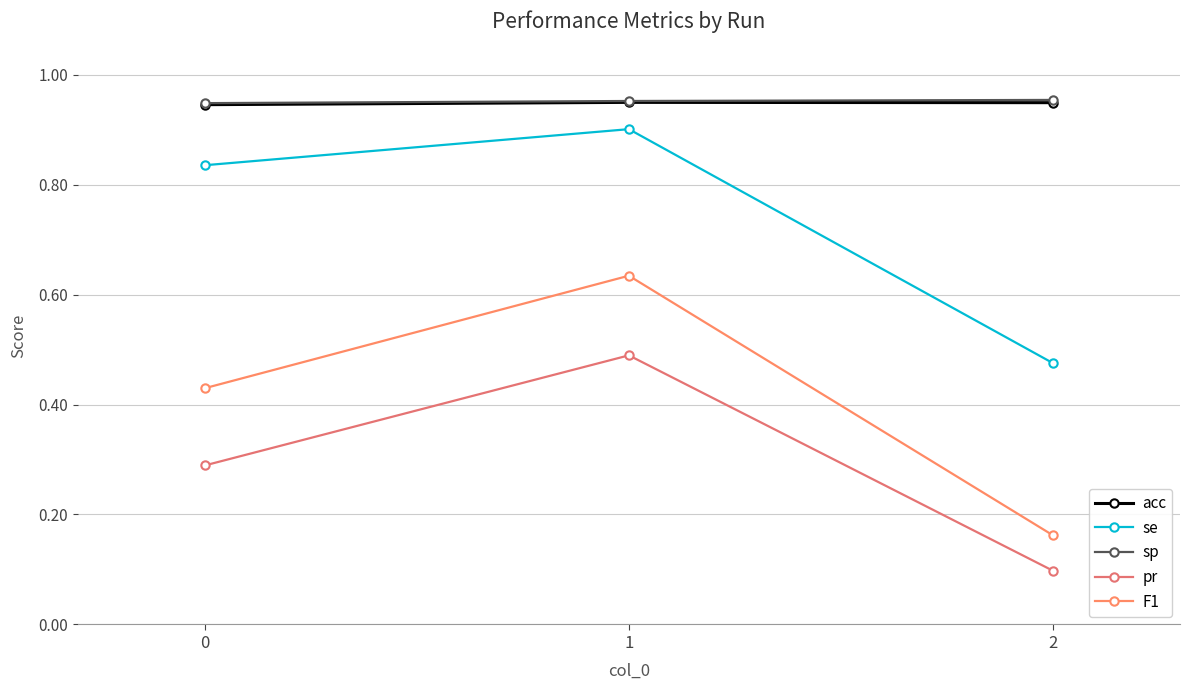

The value of sp at 0 is 1.2. True or false?

False